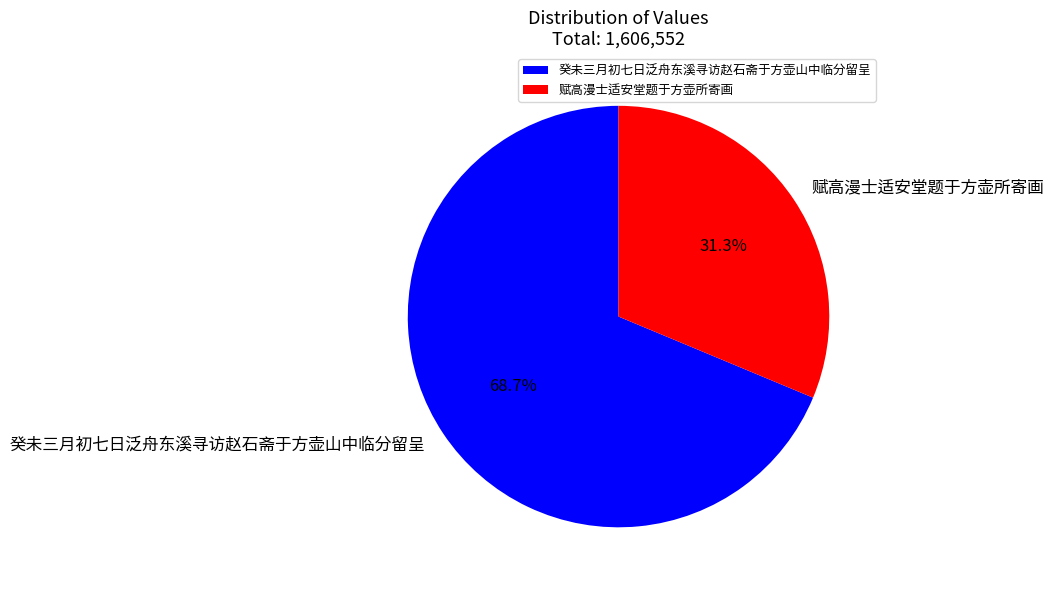

Is it true that 癸未三月初七日泛舟东溪寻访赵石斋于方壶山中临分留呈 is 69% of the pie?

True